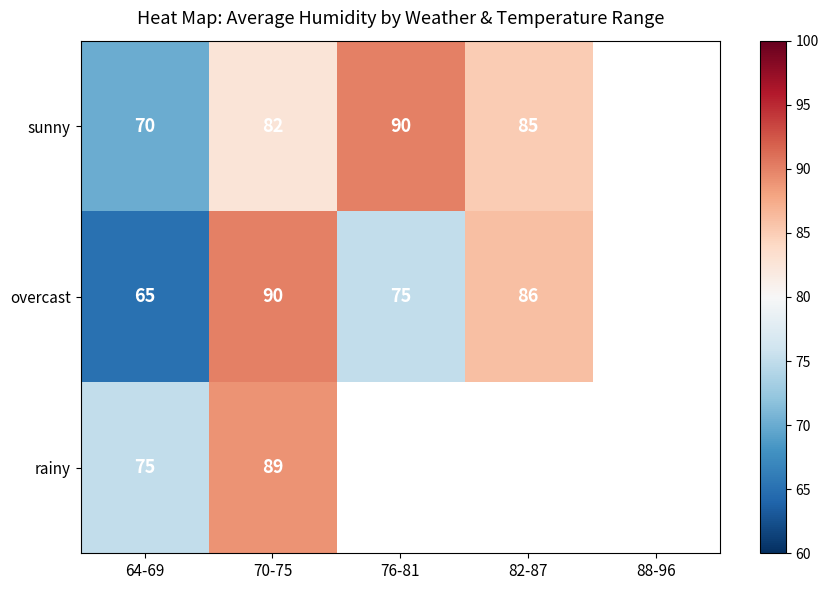

What is the difference between the highest and lowest values at 64-69?

10